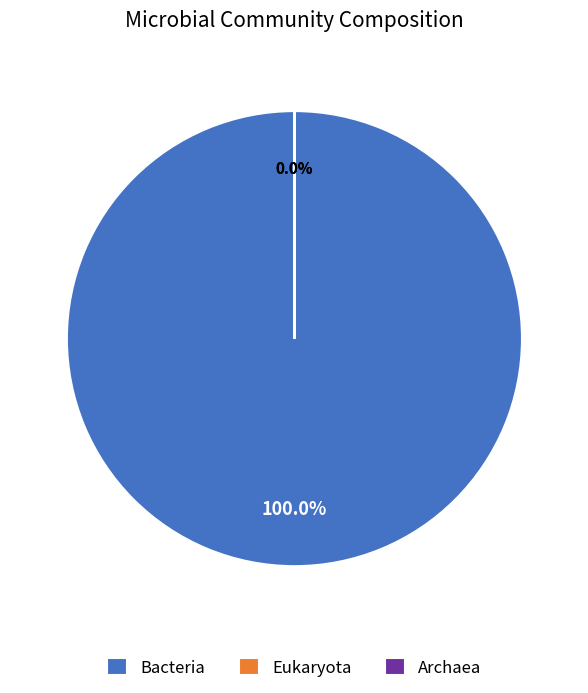

Which slice is the largest?

Bacteria